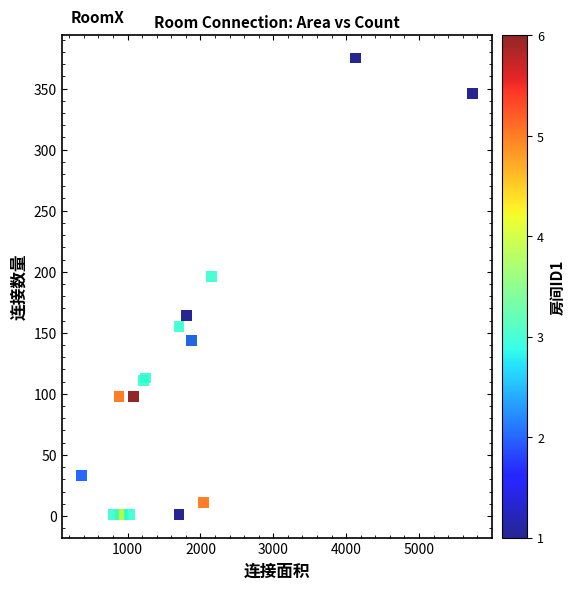

What Y value in the scatter plot is closest to 188?

196